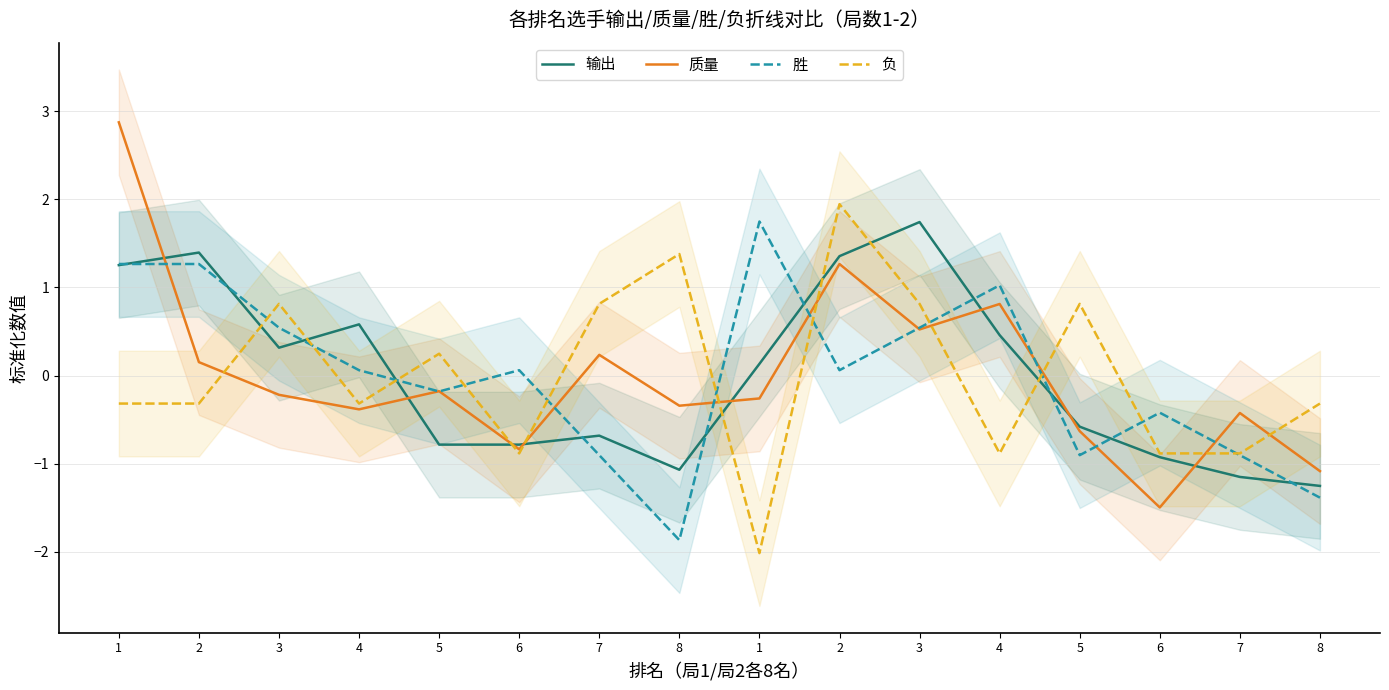

True or false: 质量 and 胜 cross at least once.

True